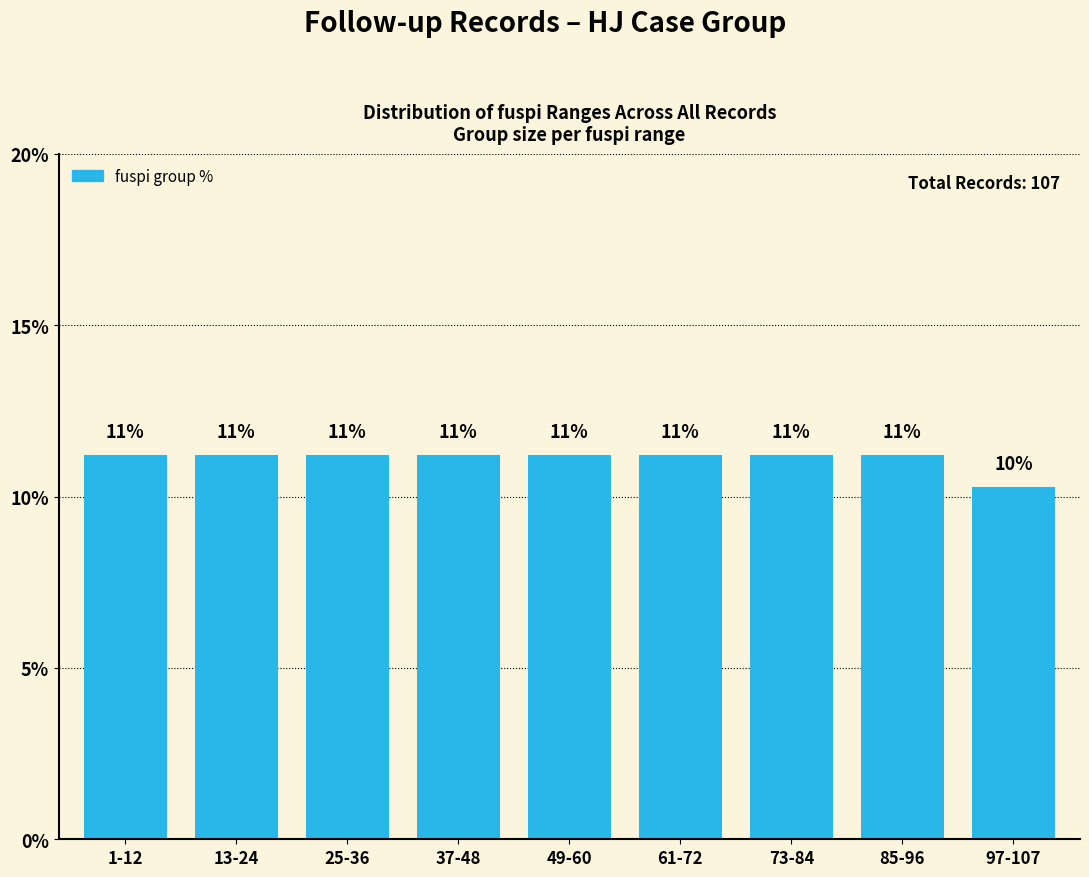

Does the chart contain any negative values?

No